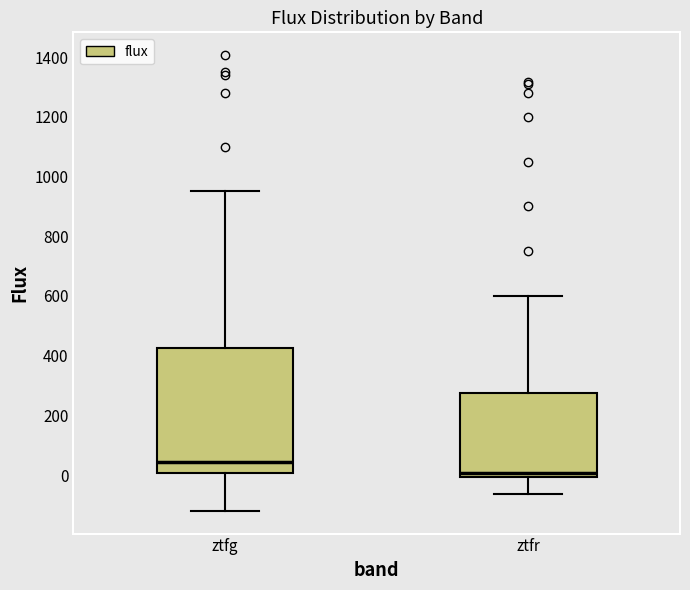

Reading left to right, read every box against the y-axis: the position of its median line, the range the box covers, and the ends of its whiskers. The values are not printed on the chart, so give them approximately, as read against the axis.

ztfg: median 40, box 0 to 420, whiskers -120 to 960
ztfr: median 0 (just above the box's lower edge), box 0 to 280, whiskers -60 to 600